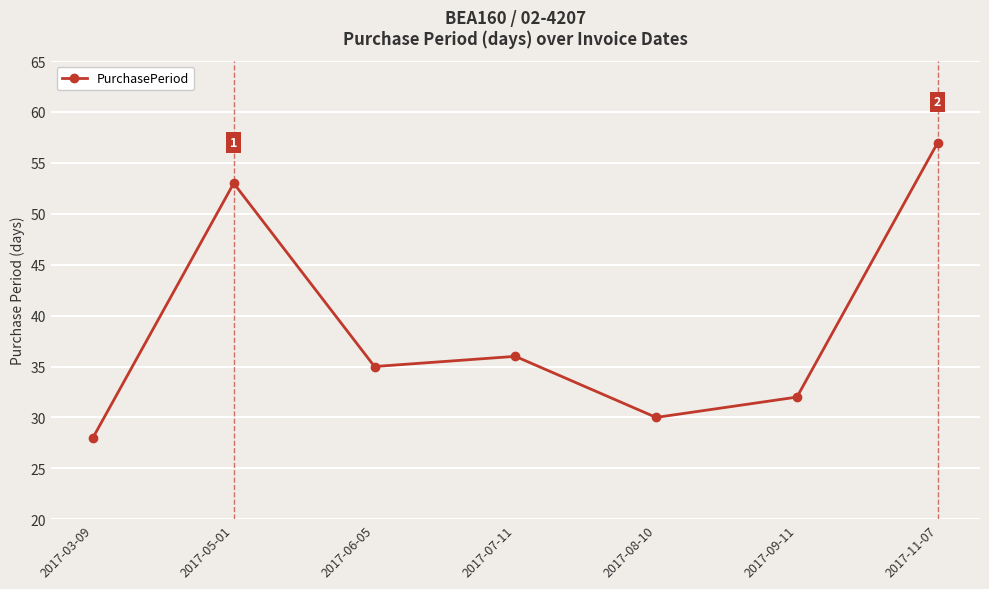

Where is the first local maximum?

2017-05-01